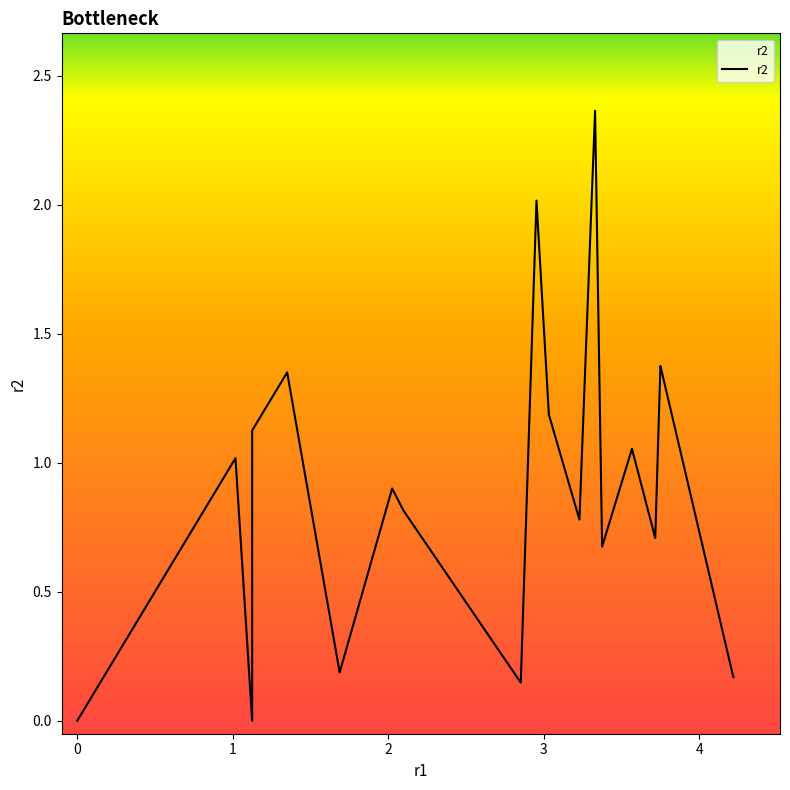

What is the greatest value displayed?

2.4